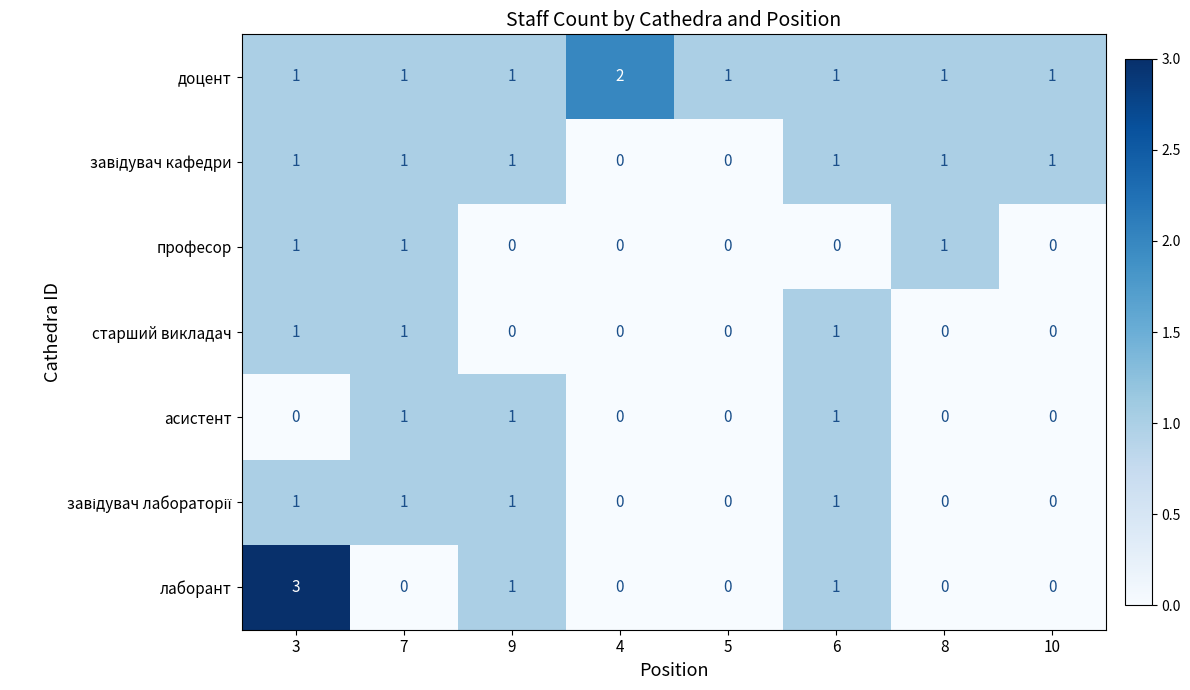

At which category is the sum across all series the highest?

3